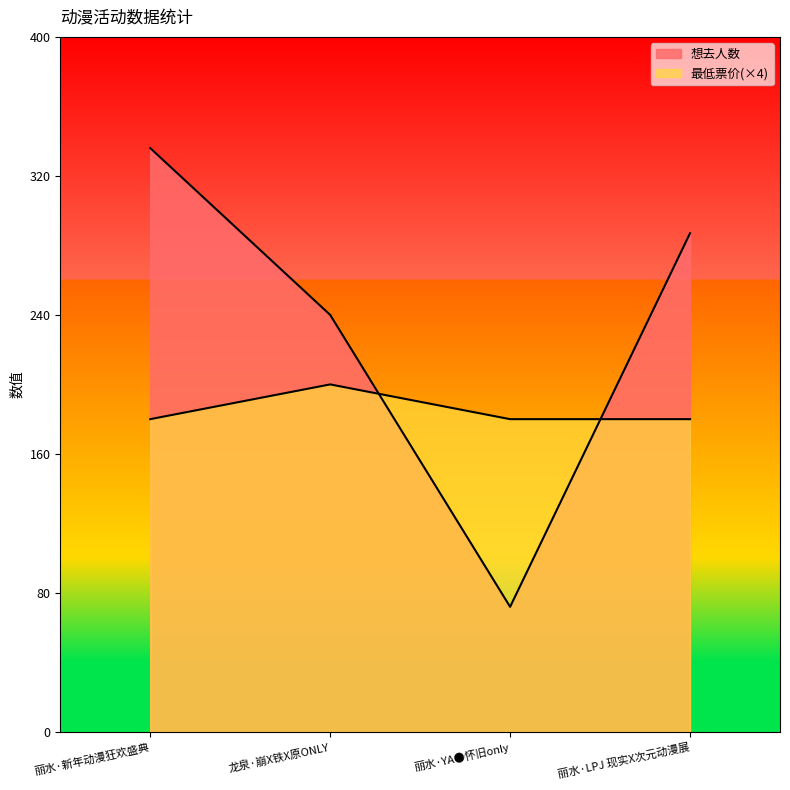

Rank the series by their average value, from lowest to highest.

最低票价, 想去人数